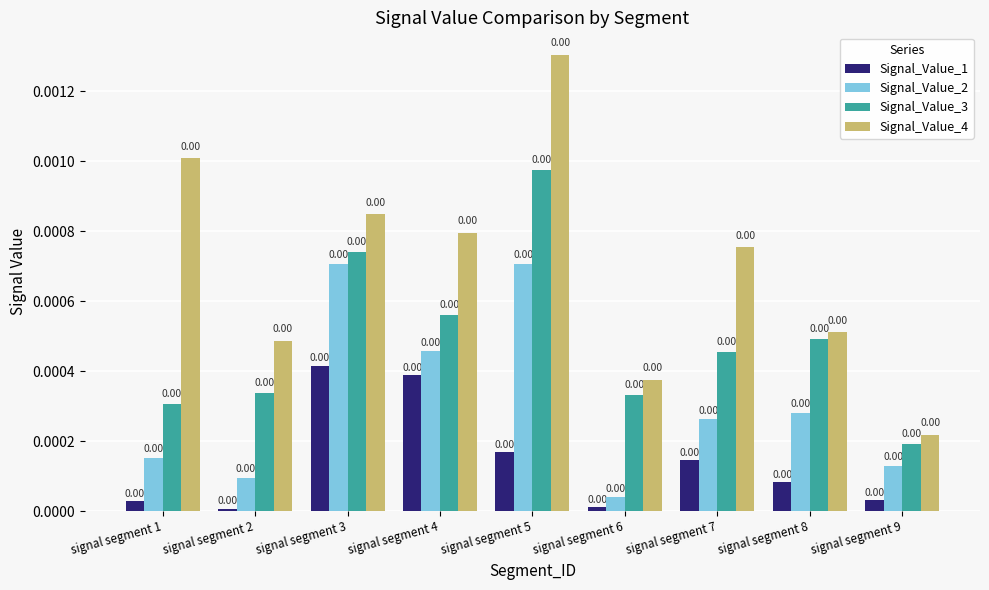

Are the bars horizontal?

No